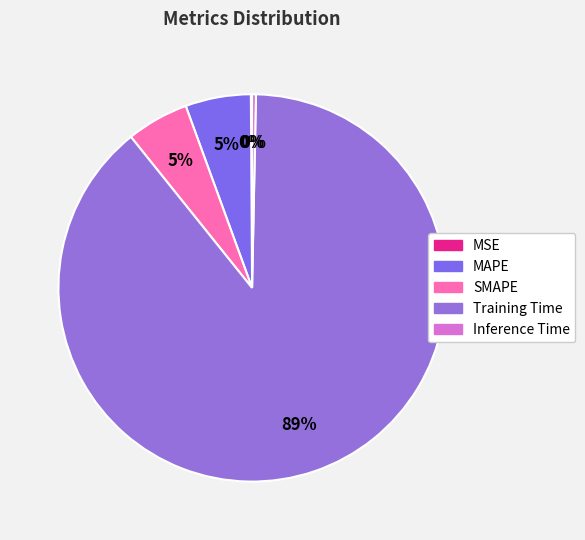

How much of the chart is everything except Training Time?

11.1%